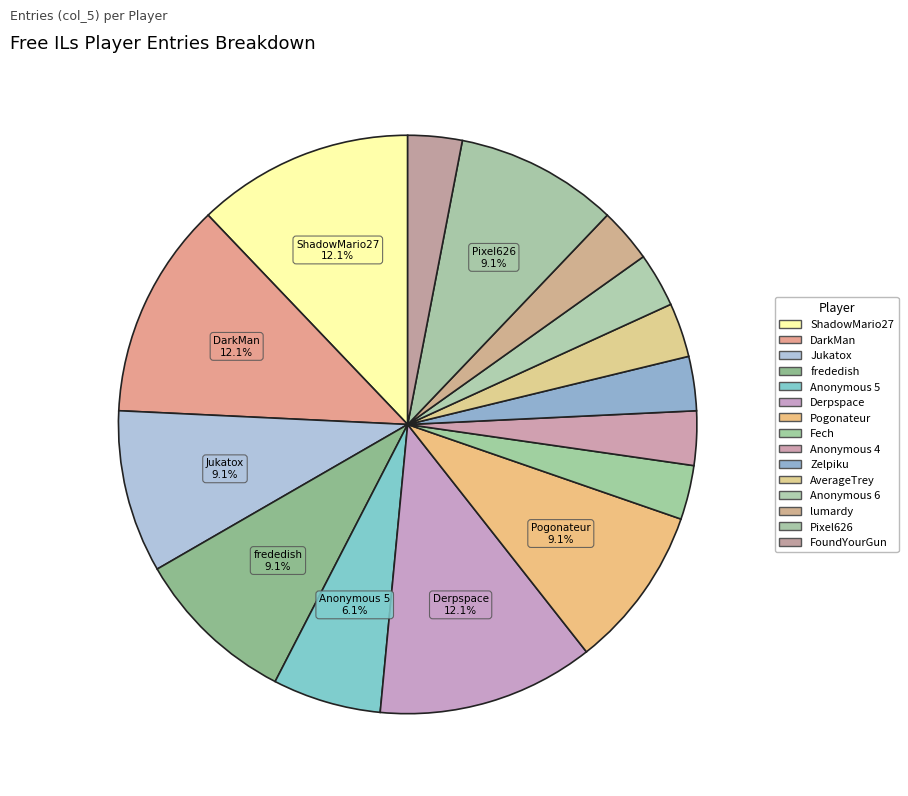

Between Anonymous 5 and Anonymous 6, which is larger?

Anonymous 5